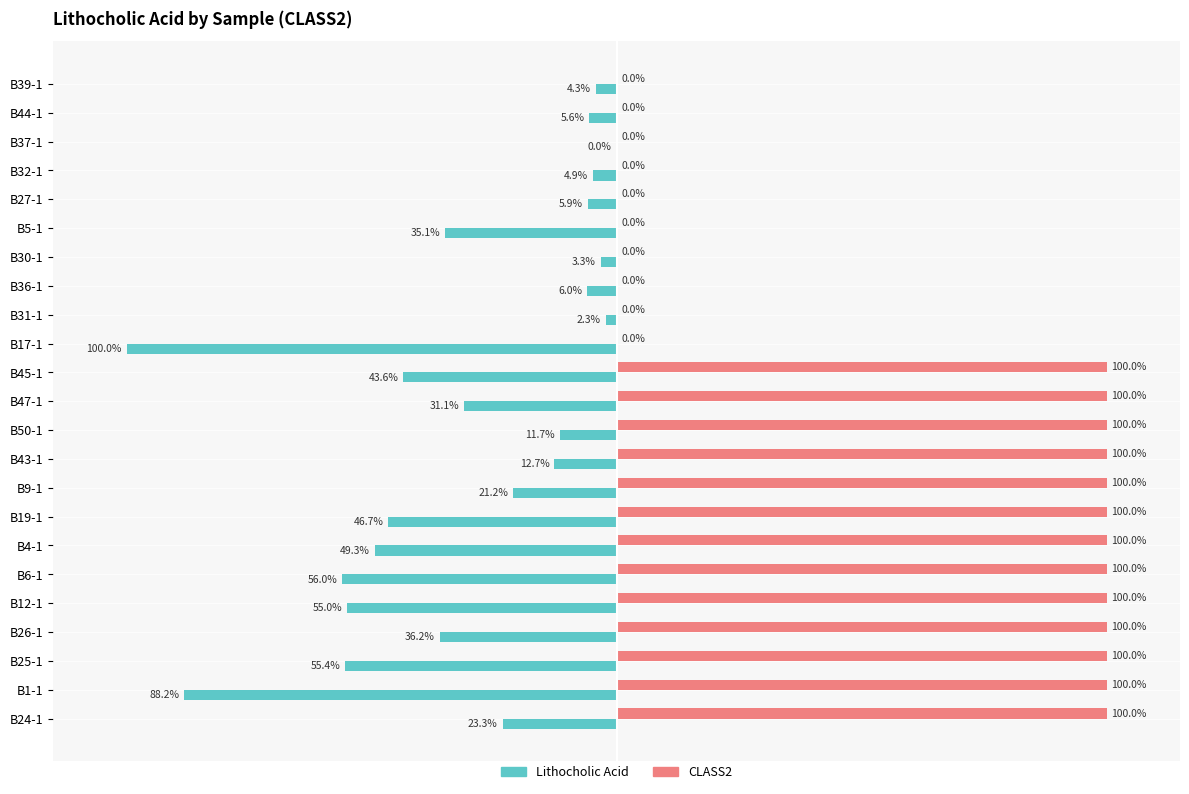

Is the value of CLASS2 at B30-1 greater than the value of Lithocholic Acid at B12-1?

Yes